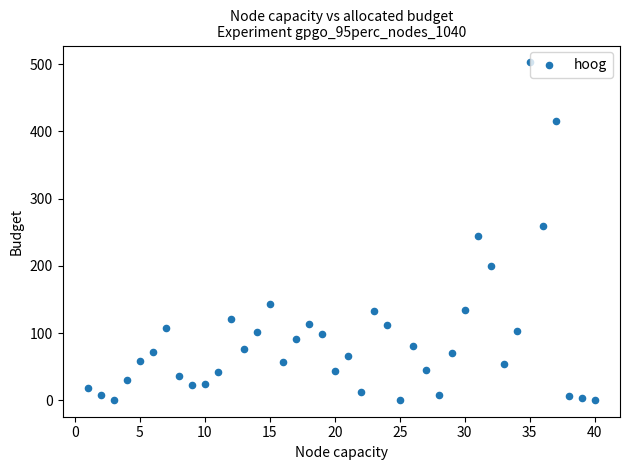

What is the range of X values (max minus min)?

39.0